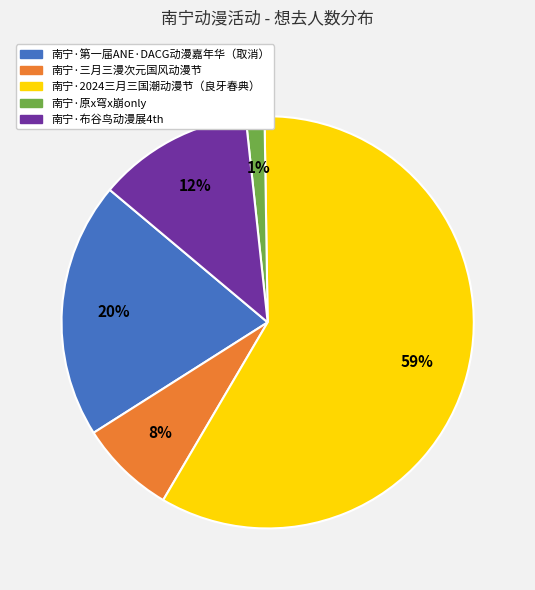

How many slices are in this pie chart?

5